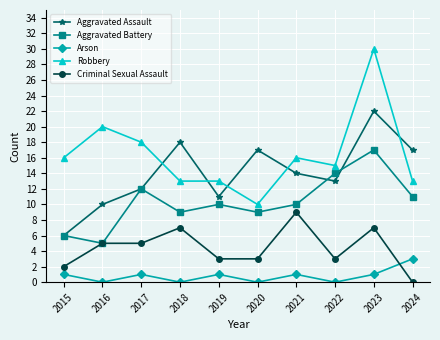

True or false: Robbery and Arson intersect in this chart.

False